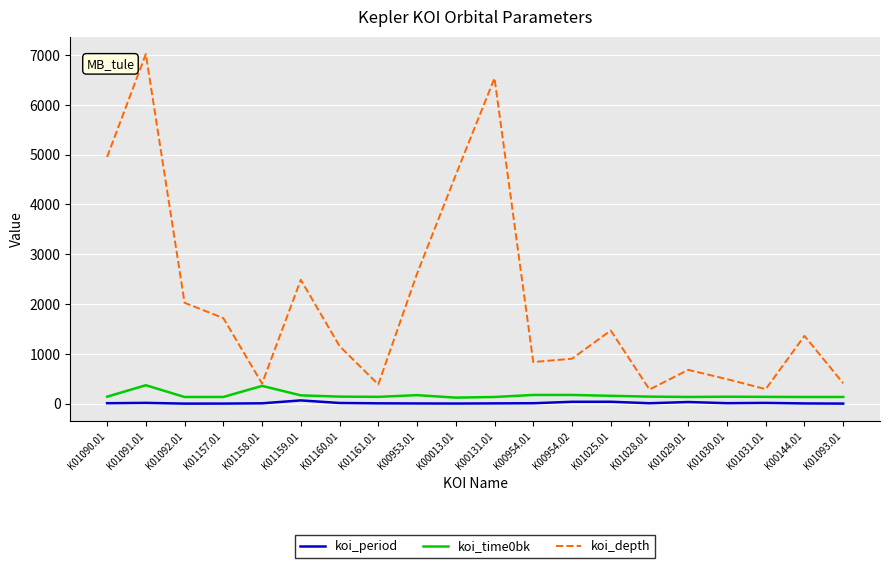

Is this an area chart (filled region under the line)?

No